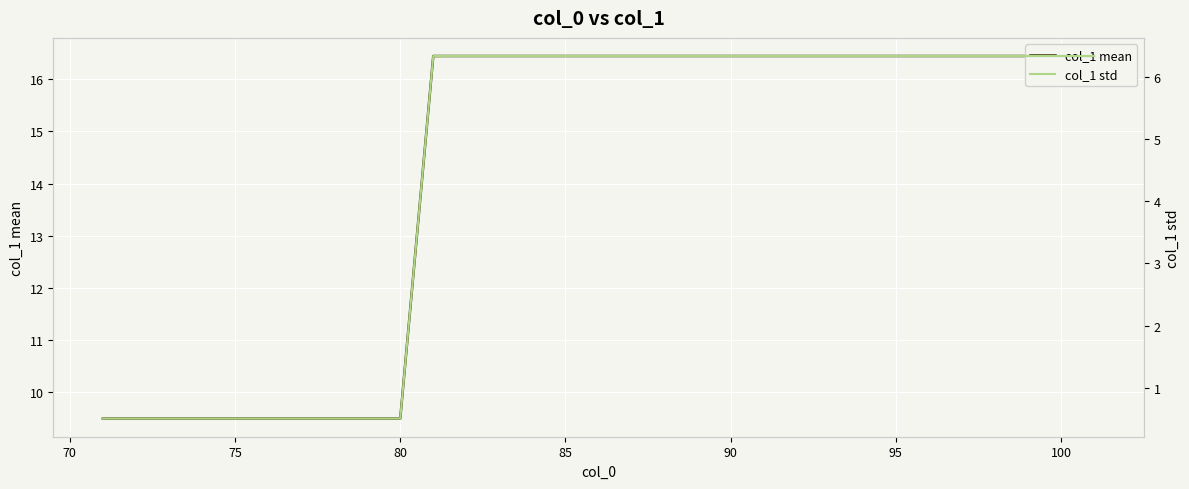

List the series in order of their overall mean, highest first.

col_1 mean, col_1 std